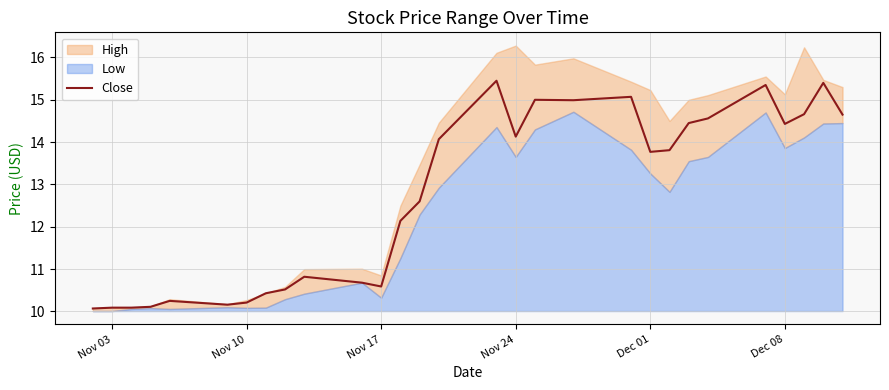

What is the minimum value for Close?

10.1